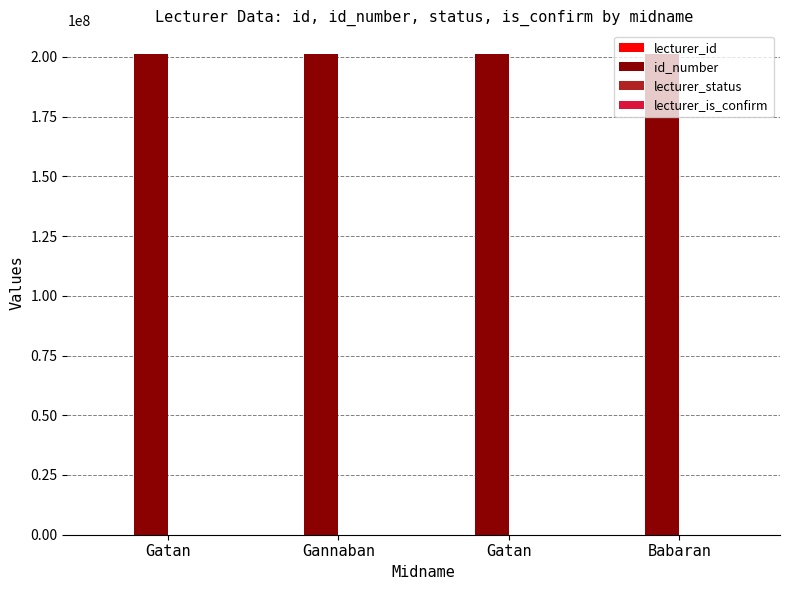

True or false: lecturer_status has a value of 1 at Gatan.

True